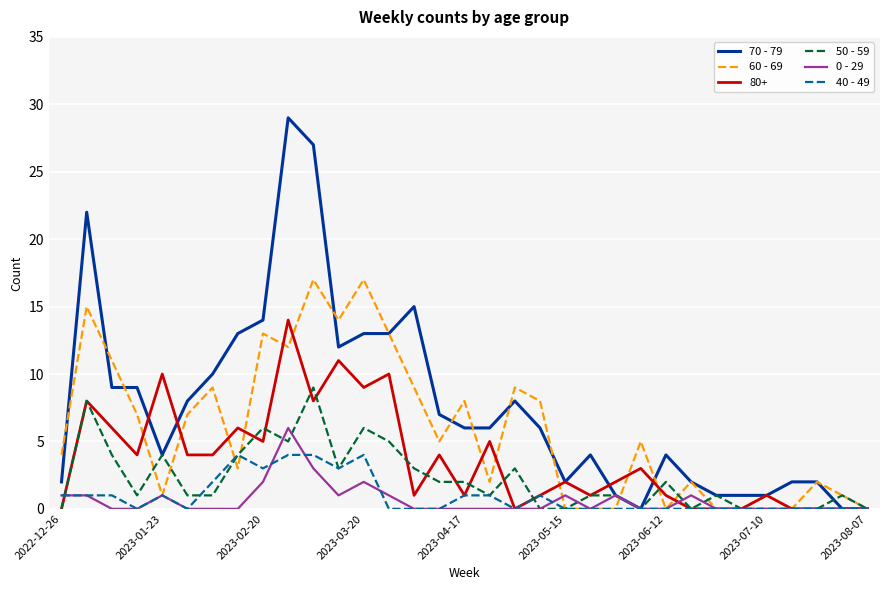

What is the greatest value displayed?

29